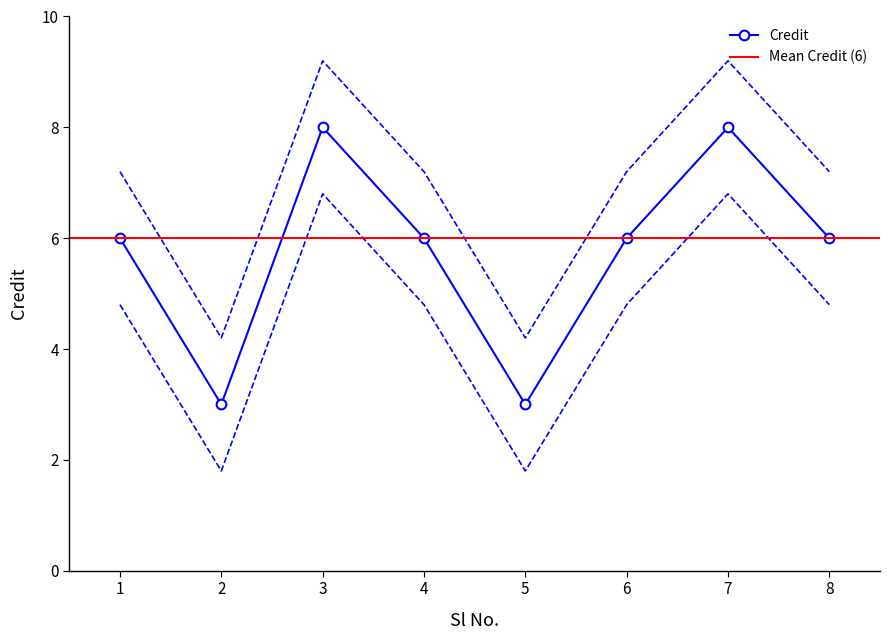

How many points are higher than both their immediate neighbors (excluding endpoints)?

2